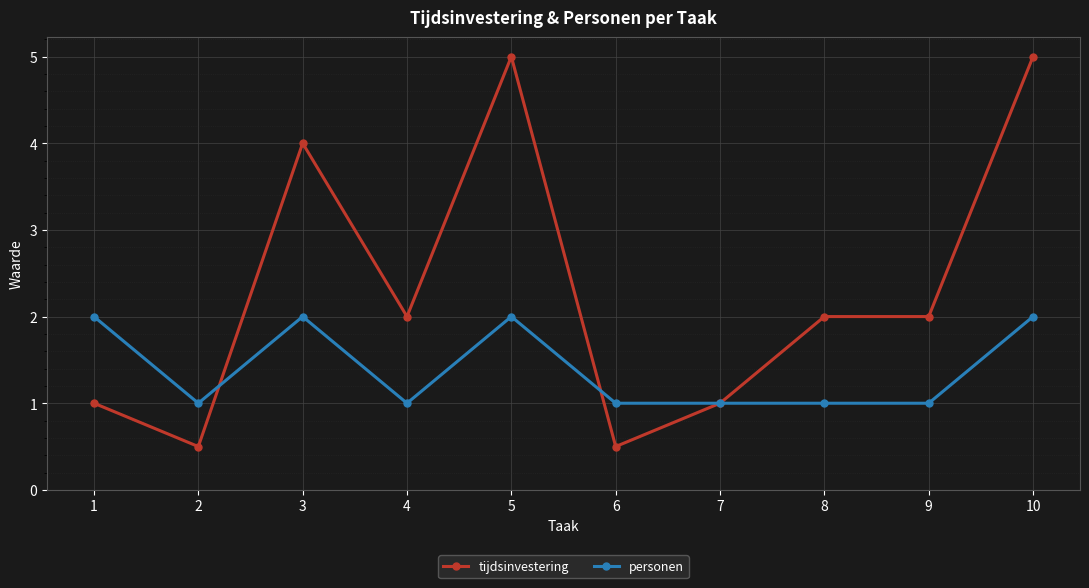

What is the difference between the maximum and minimum values in the personen series?

1.0